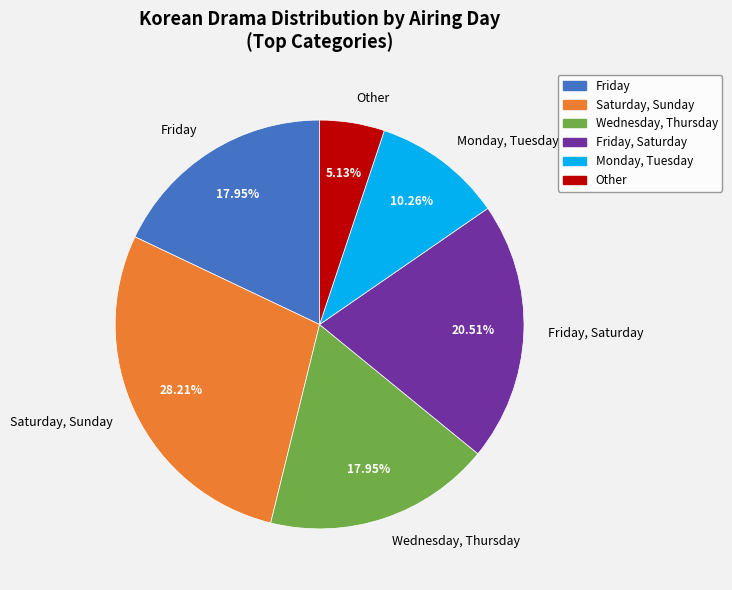

Does Friday, Saturday account for over 50% of the chart?

No